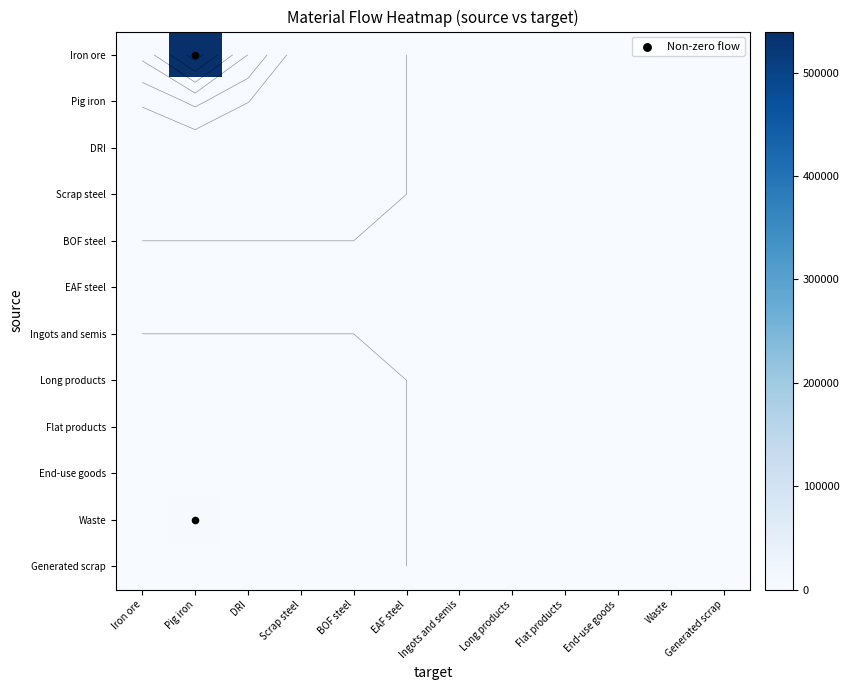

Which series has the largest total across all categories?

Iron ore